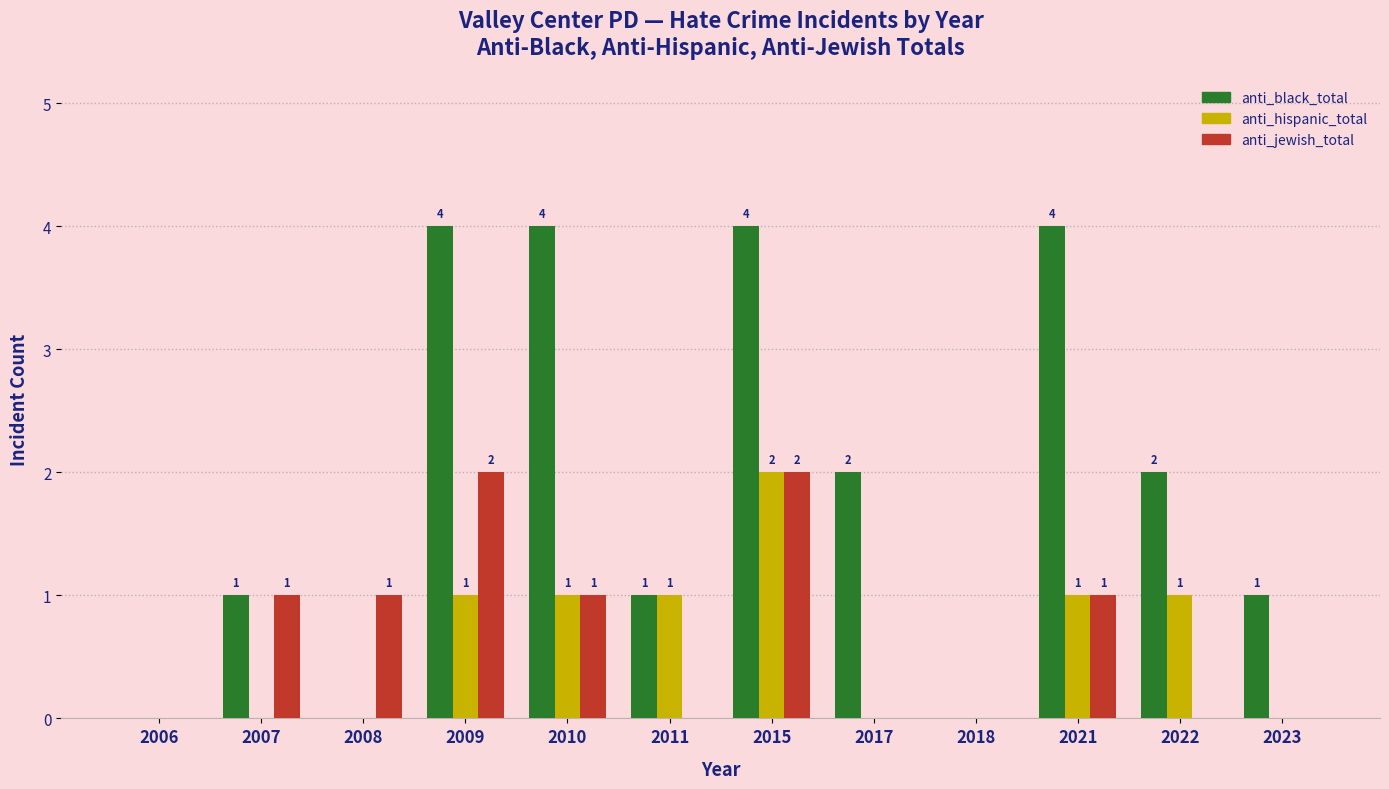

What is the highest value of the anti_black_total series?

4